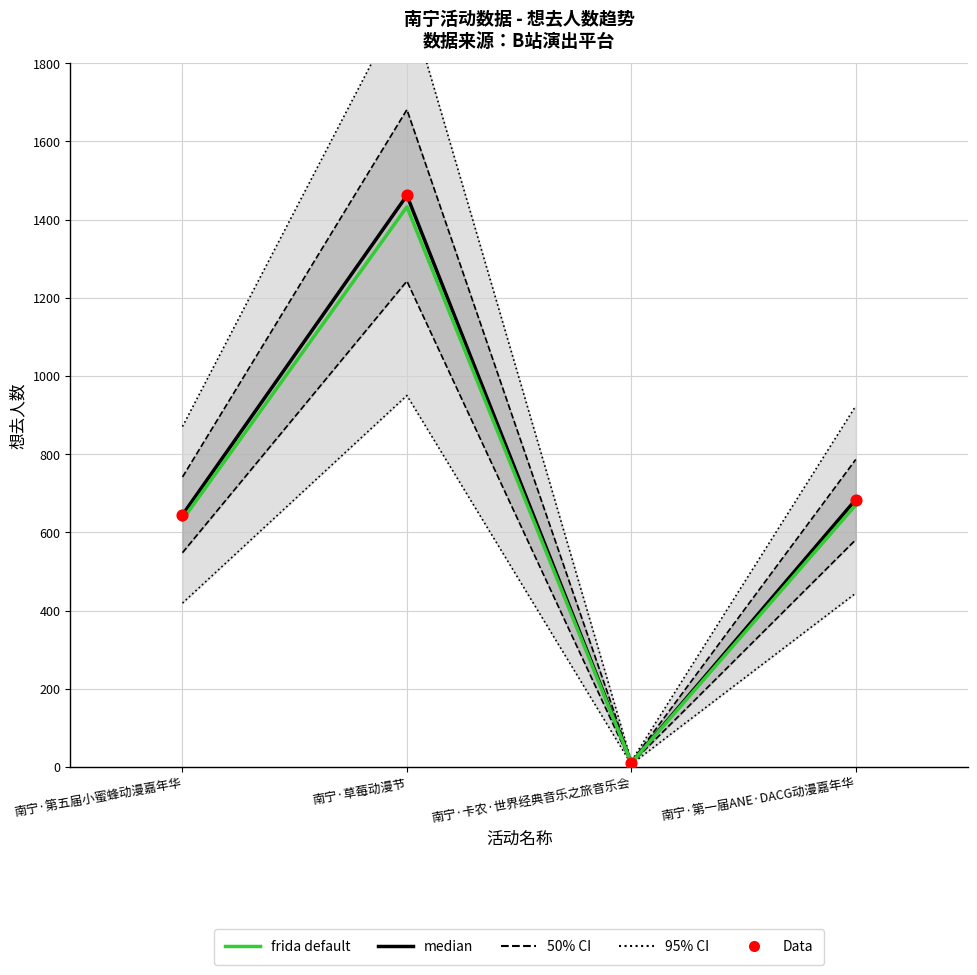

Which series reaches the minimum Y coordinate?

frida default